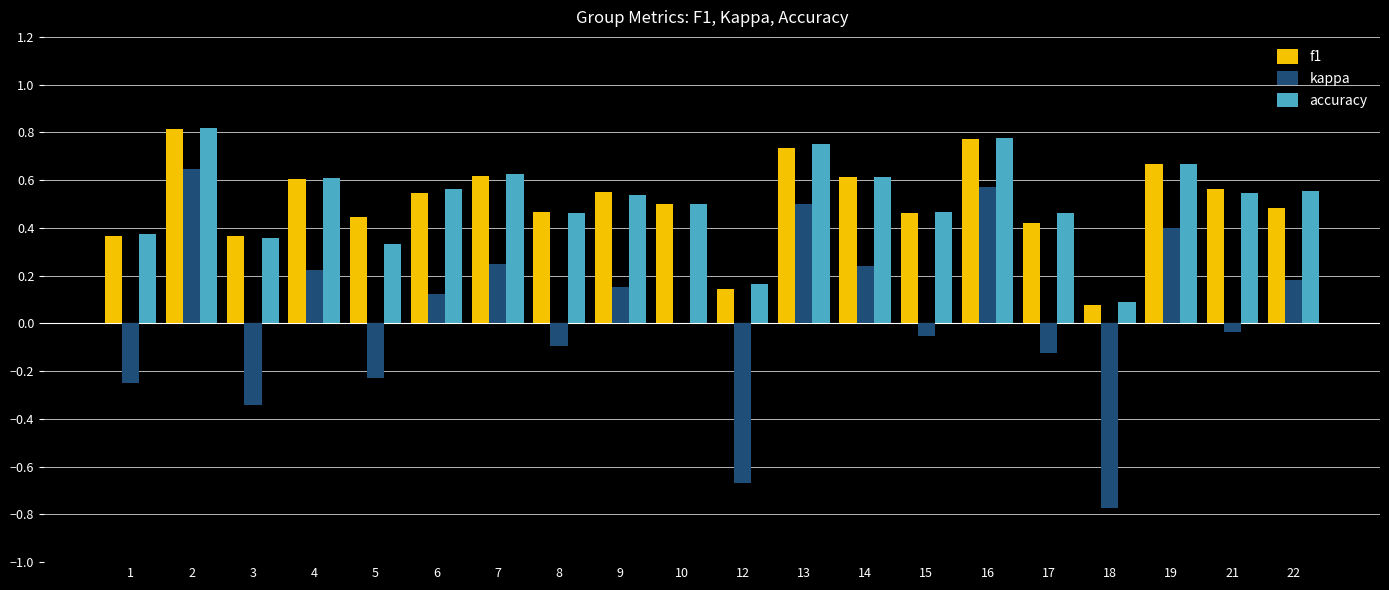

What is the sum of the kappa values at 18 and 3?

-1.1